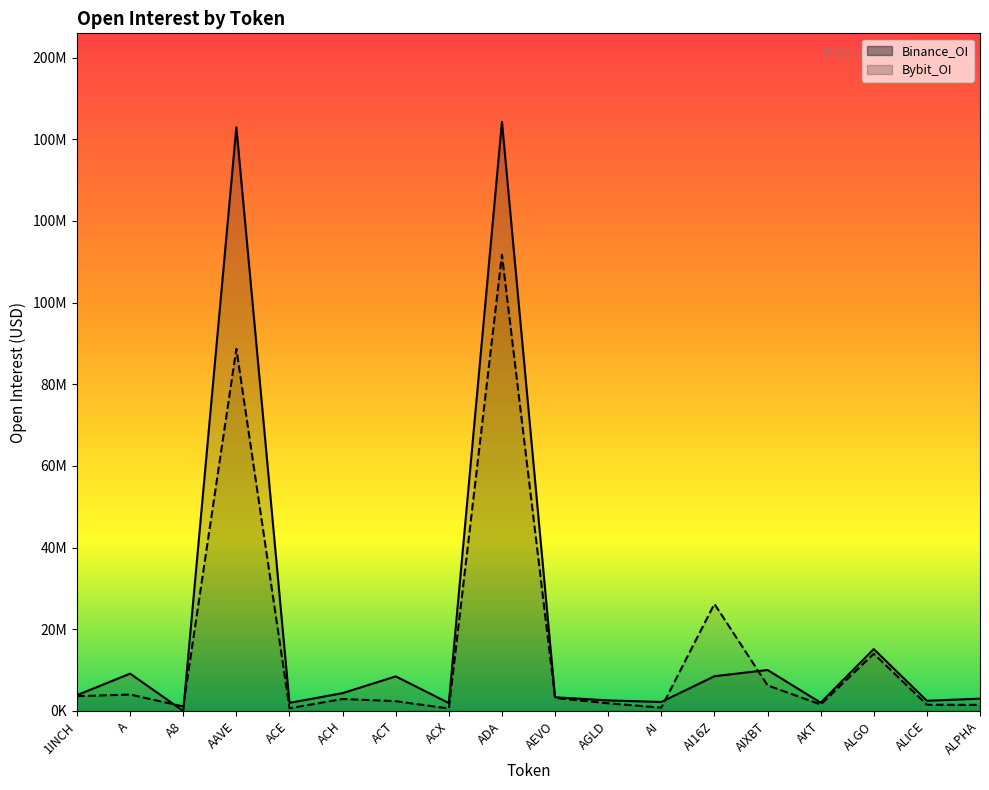

At which category does the chart reach its peak across all series?

ADA